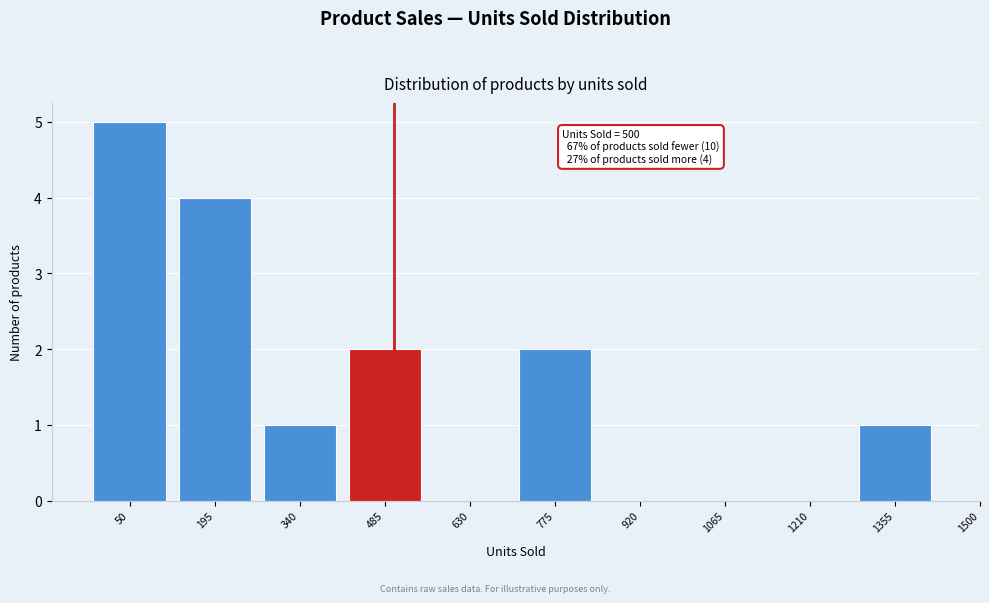

Reading left to right, extract all data points from this chart.

50=5	195=4	340=1	485=2	630=0	775=2	920=0	1065=0	1210=0	1355=1